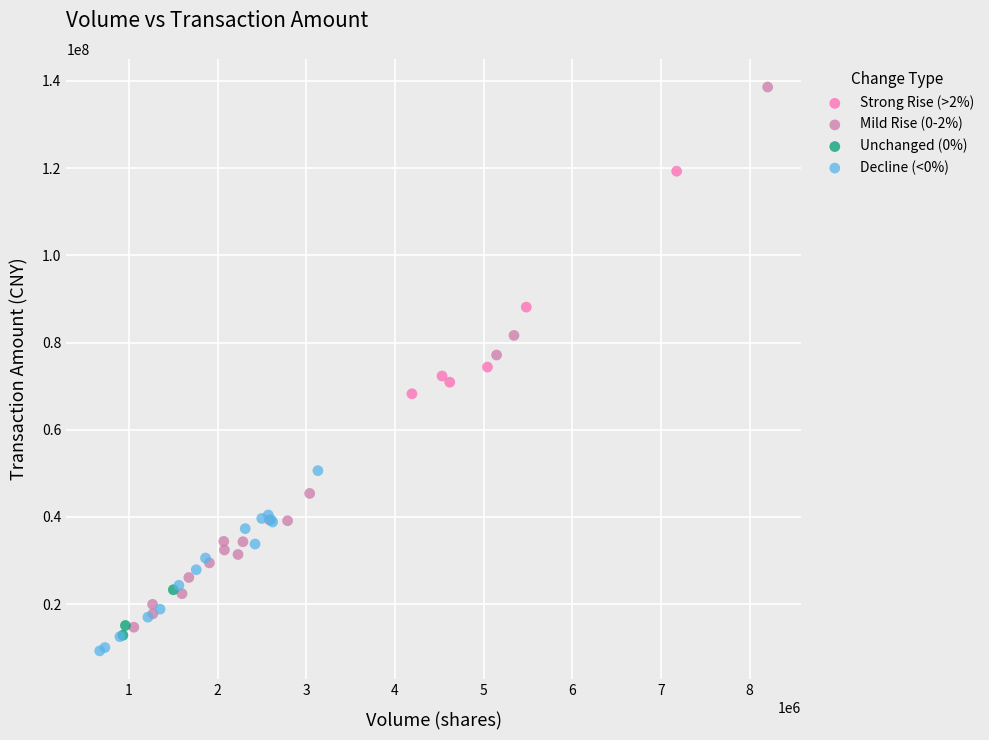

Which series has the widest spread of Y values?

Mild Rise (0-2%)